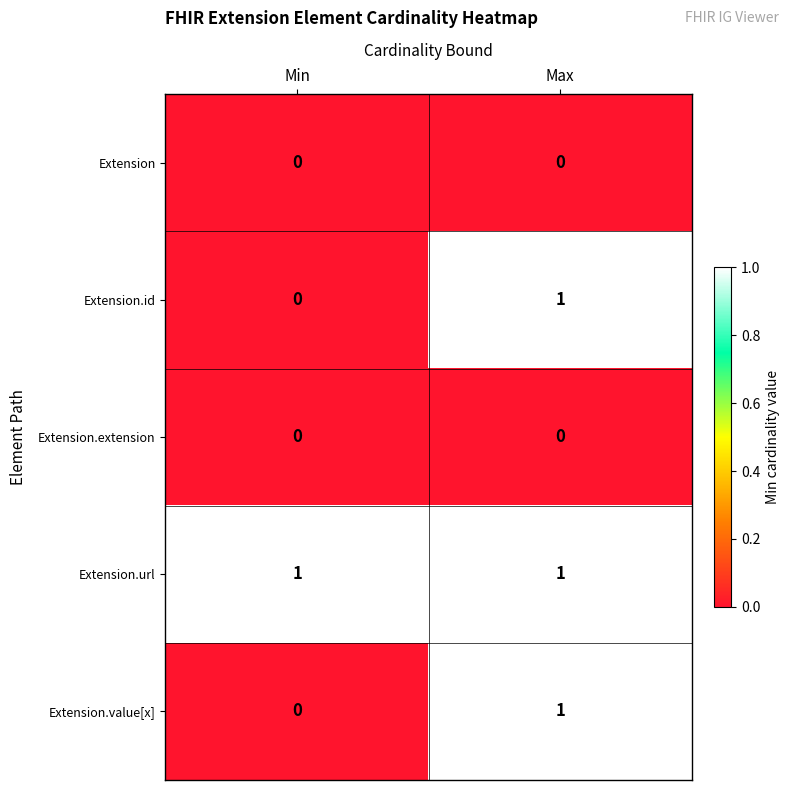

List the labels in order of Extension.value[x] value, largest first.

Max, Min